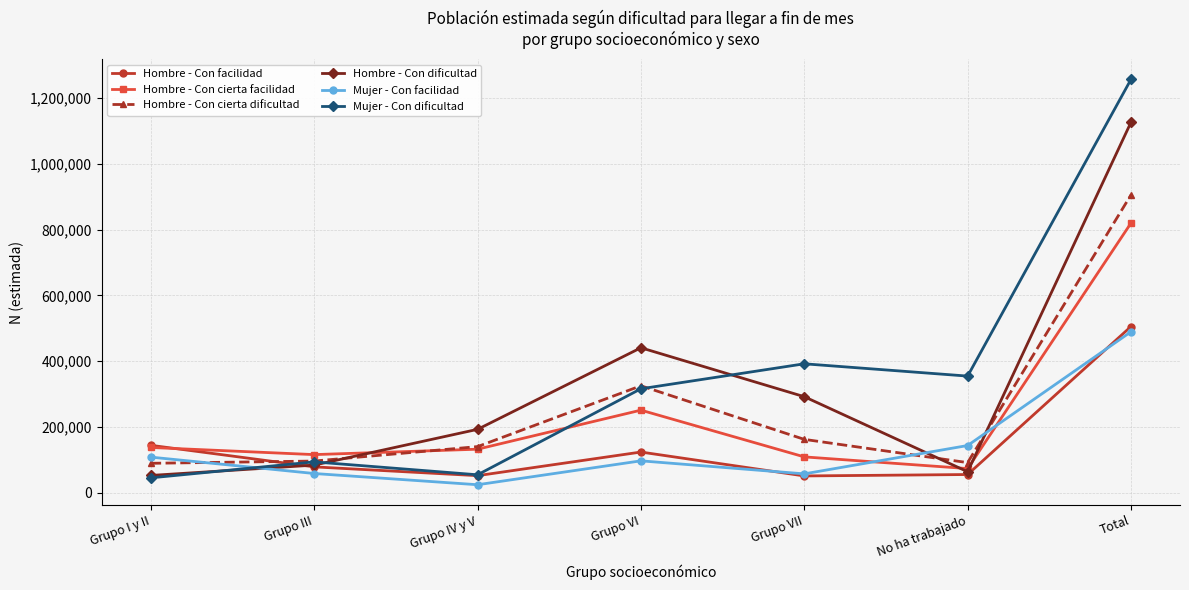

What is the lowest value of the Hombre - Con cierta dificultad series?

89636